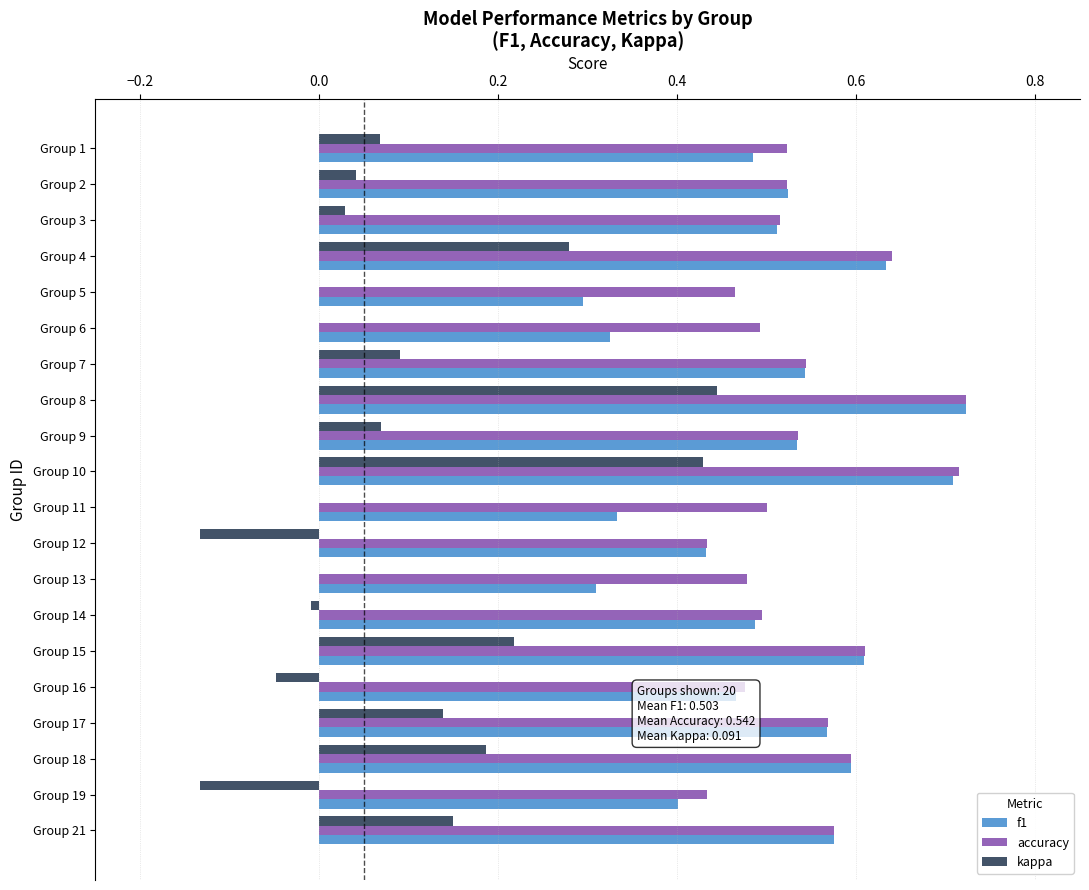

What is the sum of all kappa values?

1.8